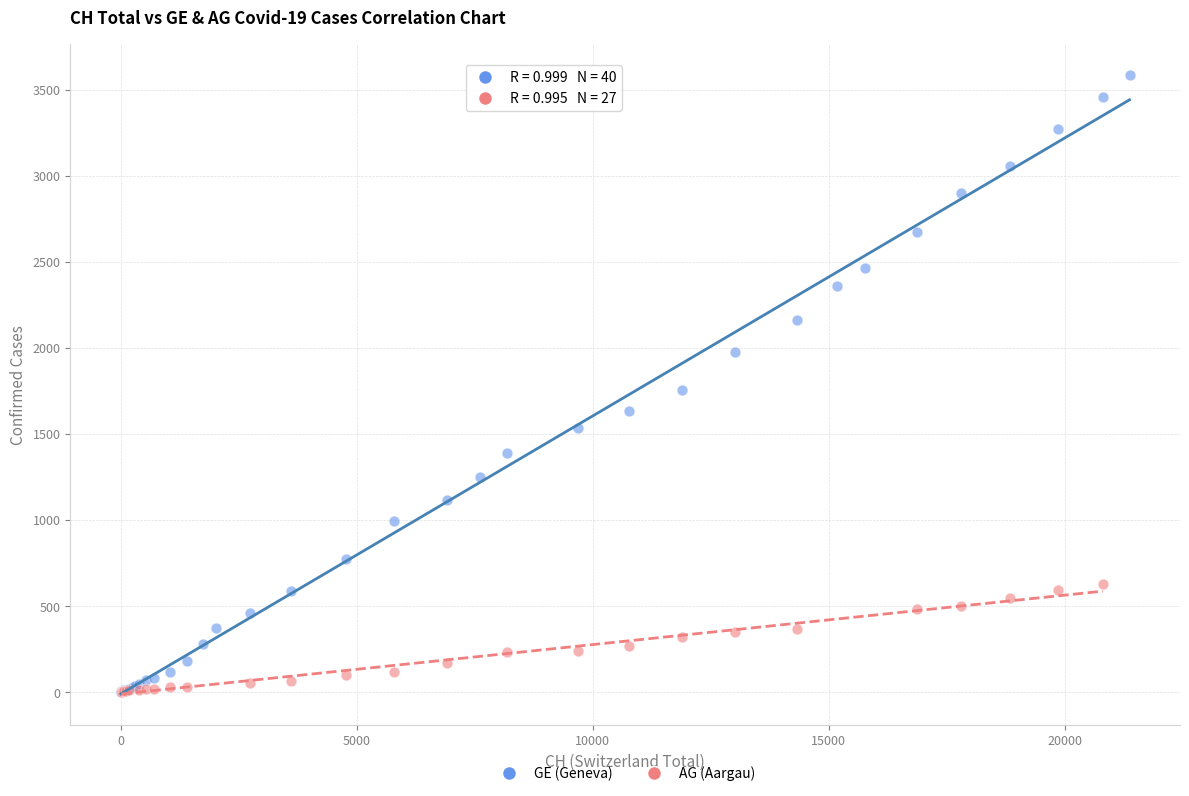

Which series reaches the maximum Y coordinate?

GE (Geneva)